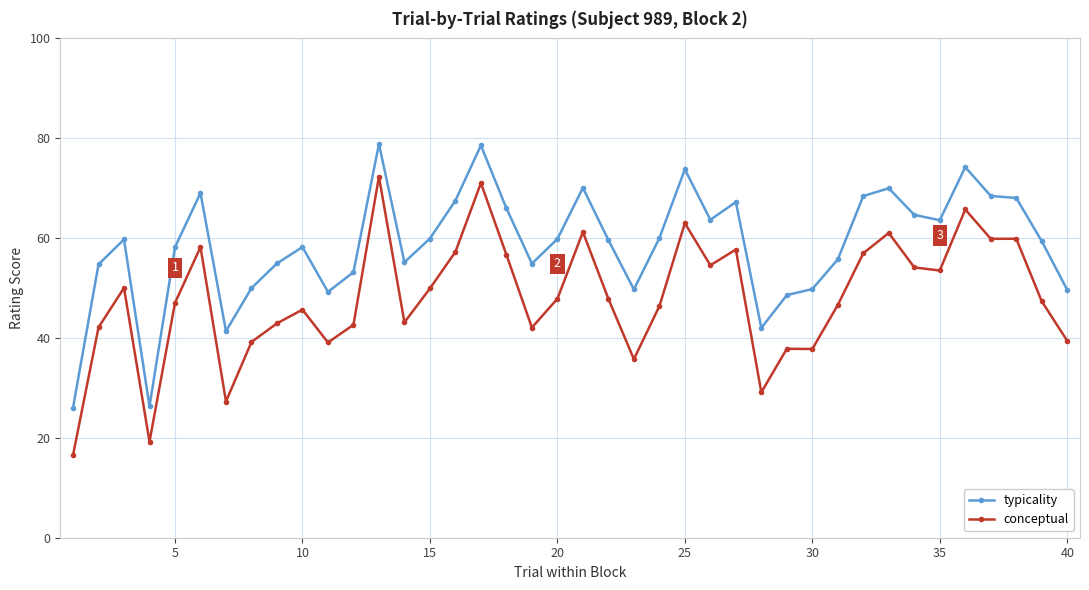

What is the lowest value of the conceptual series?

16.5